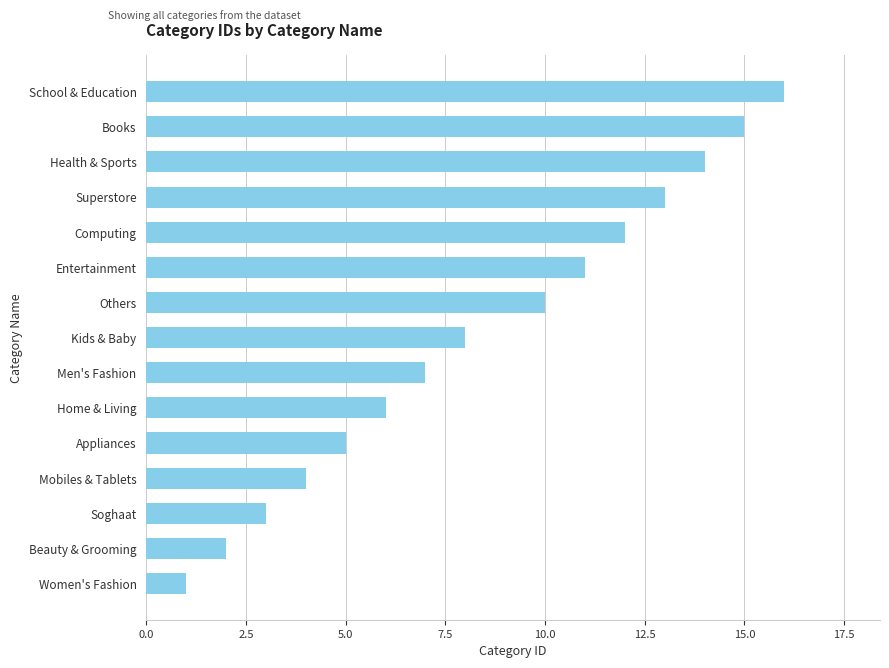

Reading top to bottom, transcribe all the data shown in this chart.

16	15	14	13	12	11	10	8	7	6	5	4	3	2	1